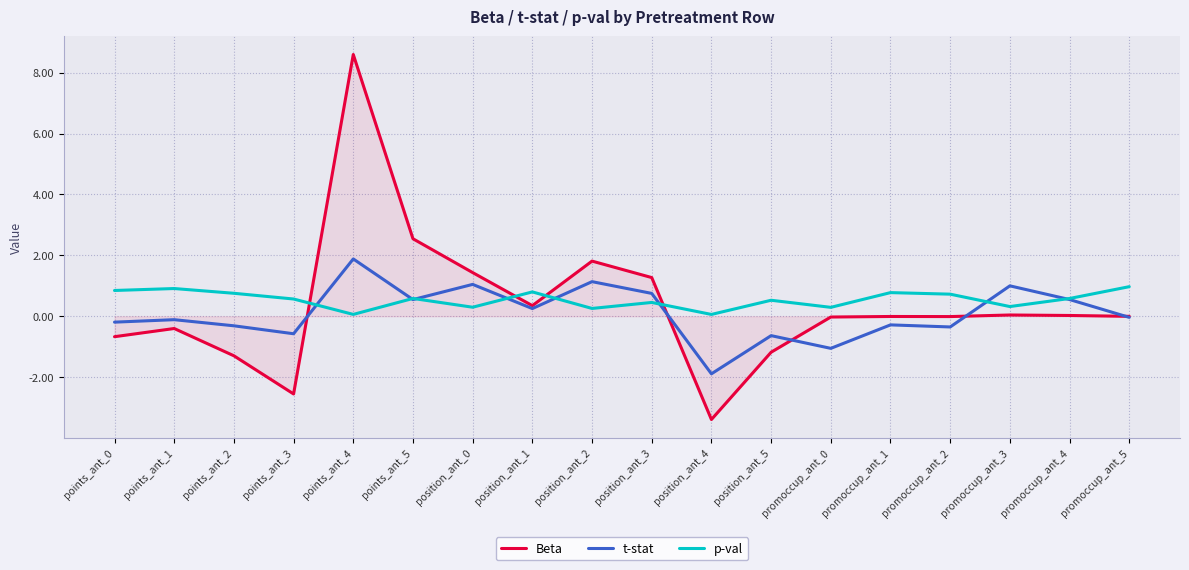

What is the total value across all series at position_ant_3?

2.5